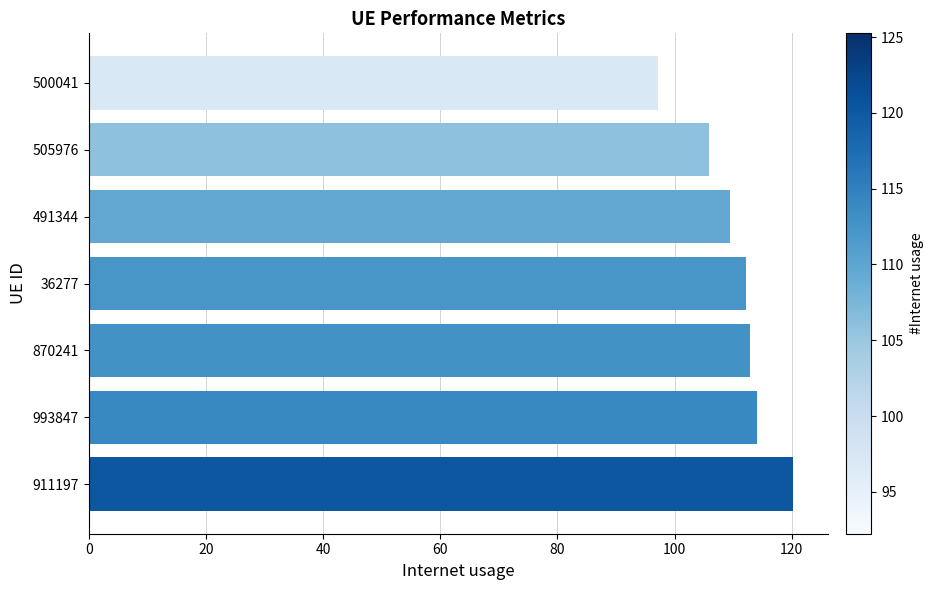

Is it true that the value at 491344 is 25.0?

False